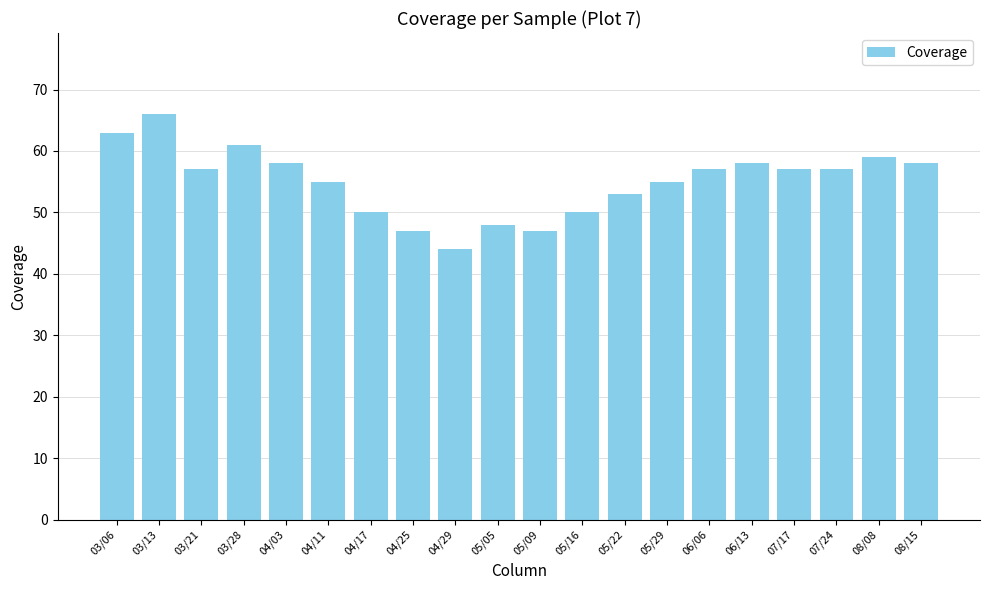

Which has a higher value, 07/24 or 05/16?

07/24